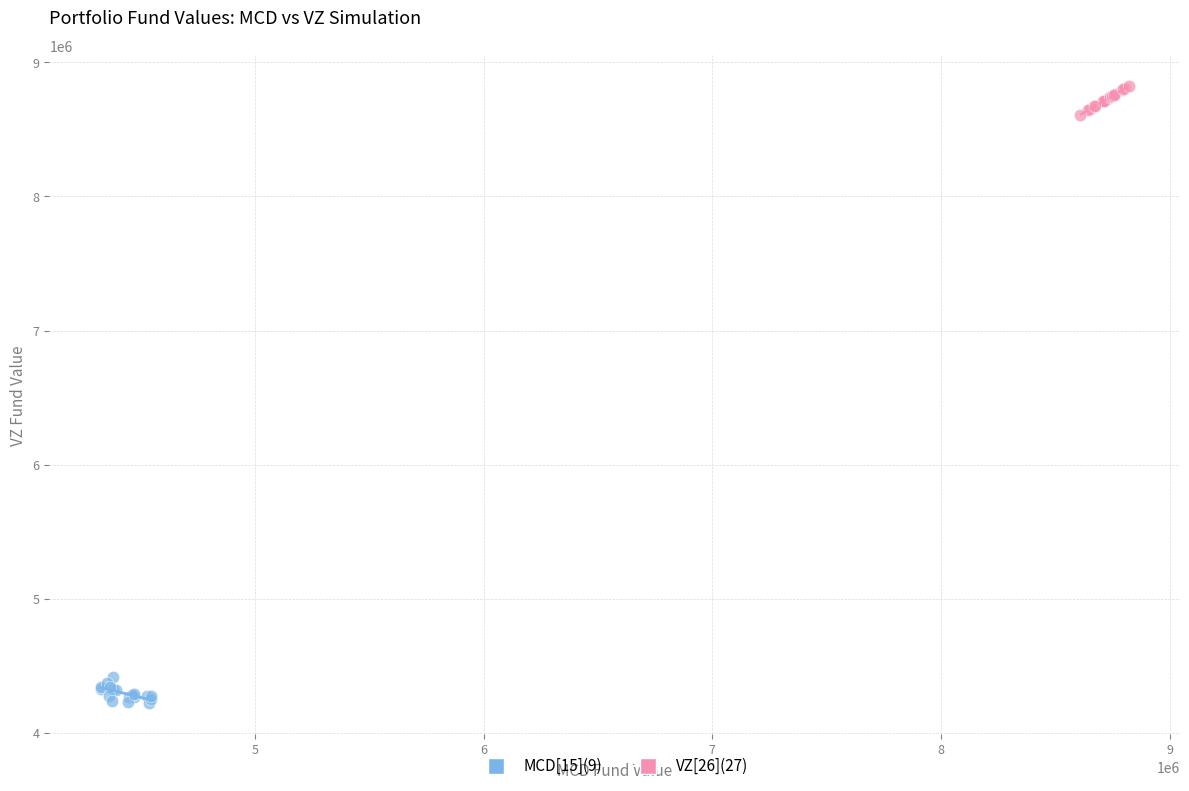

What are all the series names shown in the legend?

MCD[15](9), VZ[26](27)